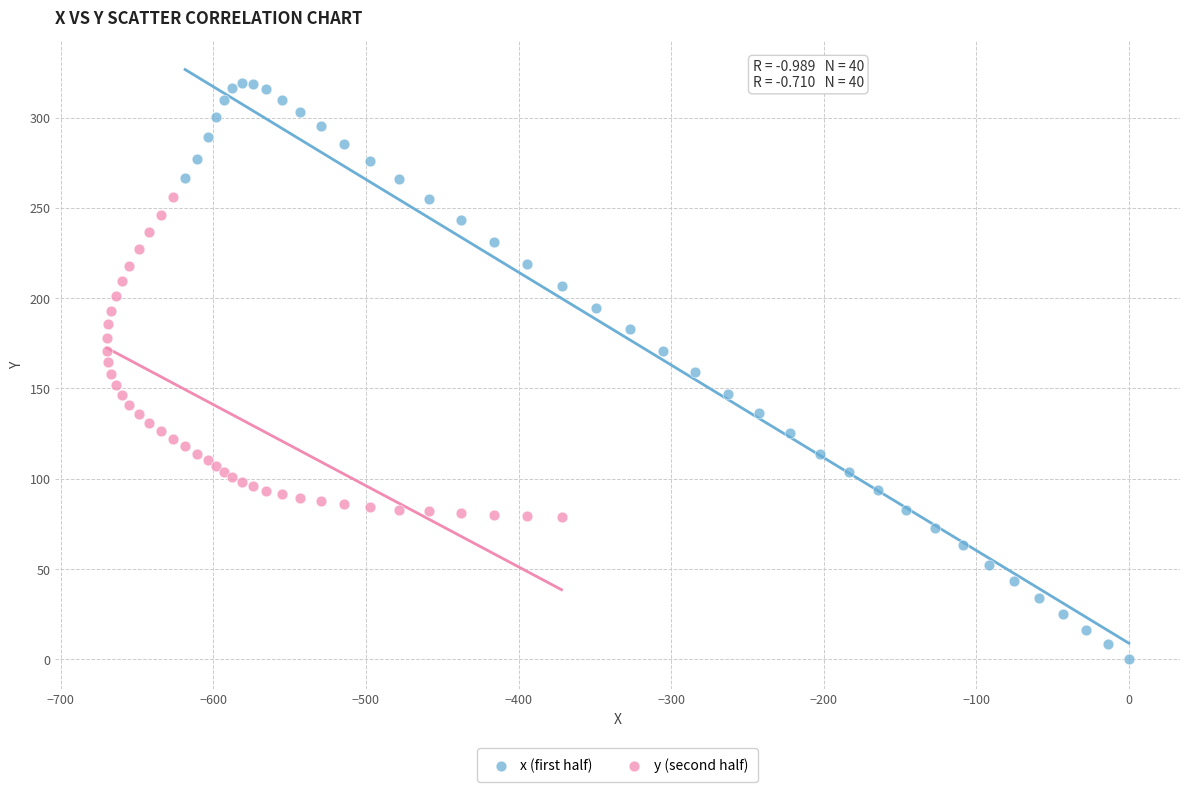

Which series contains the highest Y value?

x (first half)